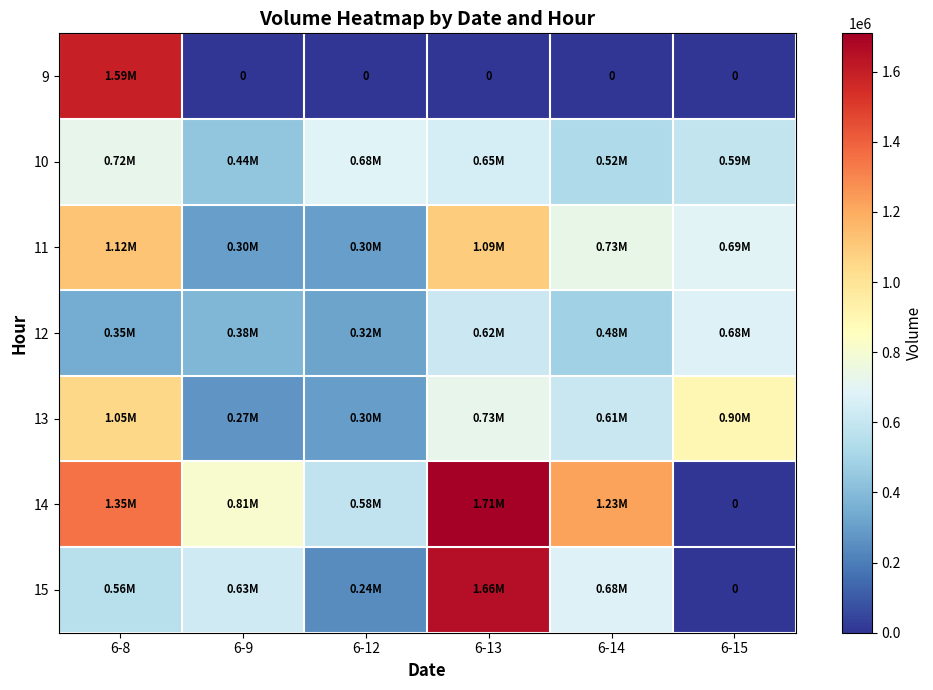

Which series has the largest total across all categories?

14